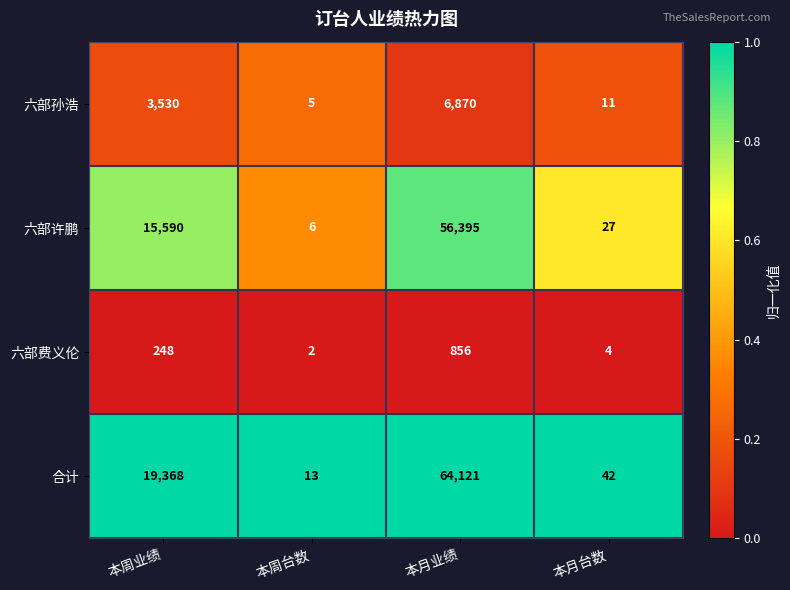

Is it true that 六部许鹏 equals 74299 at 本月业绩?

False